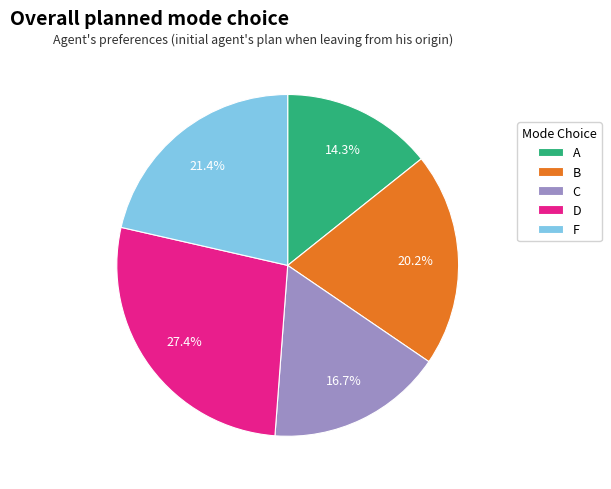

Which category has the biggest portion of the pie?

D